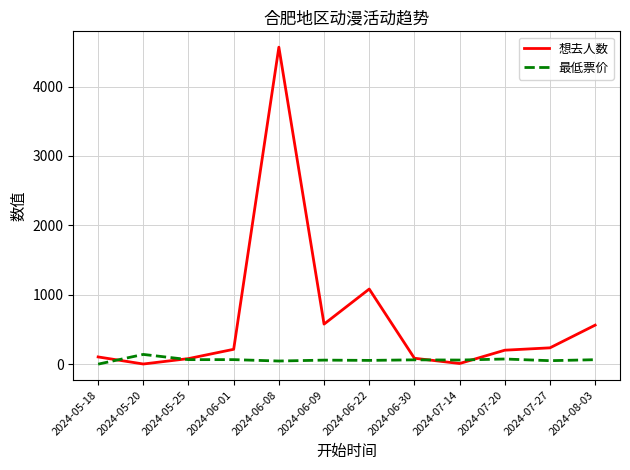

Rank the series at 2024-06-01 from lowest to highest value.

最低票价, 想去人数